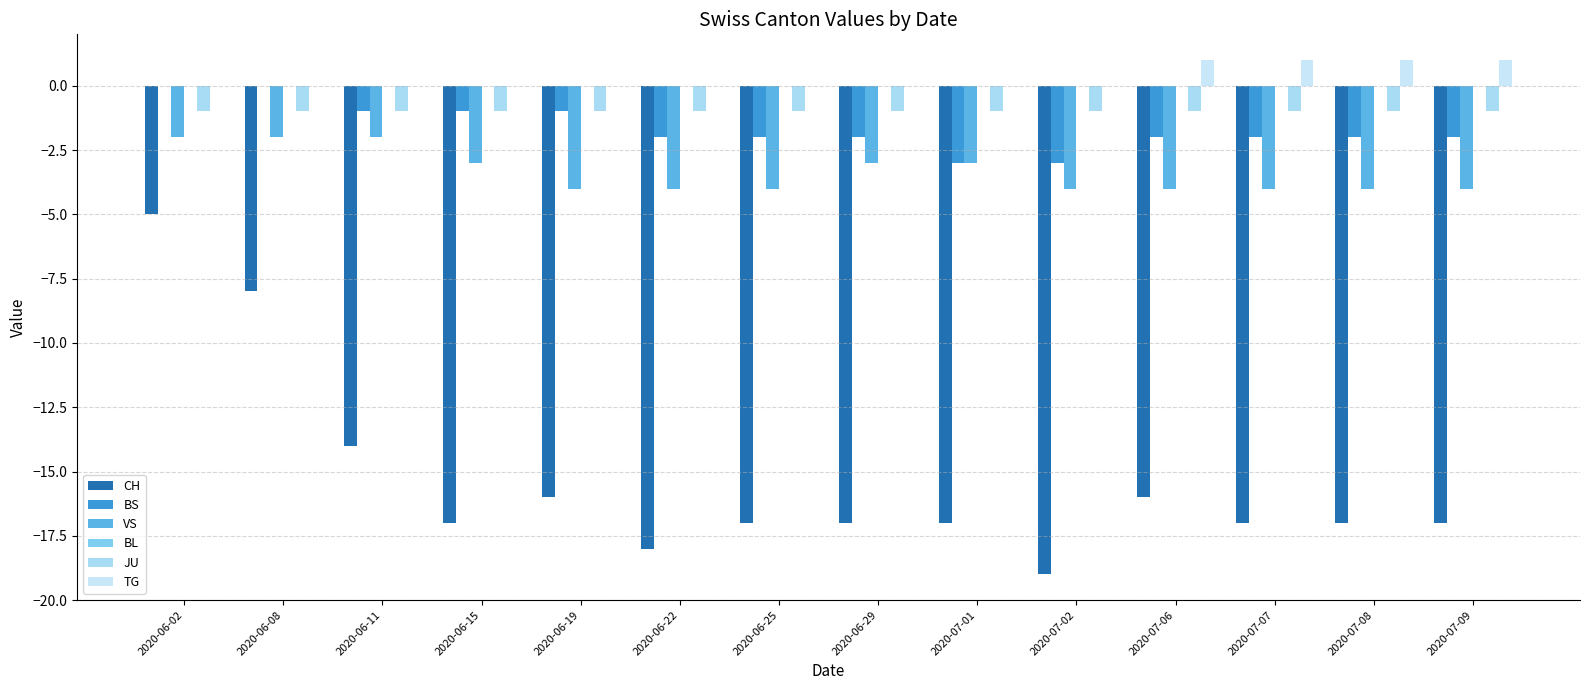

Are the bars grouped side by side (vs. stacked)?

Yes